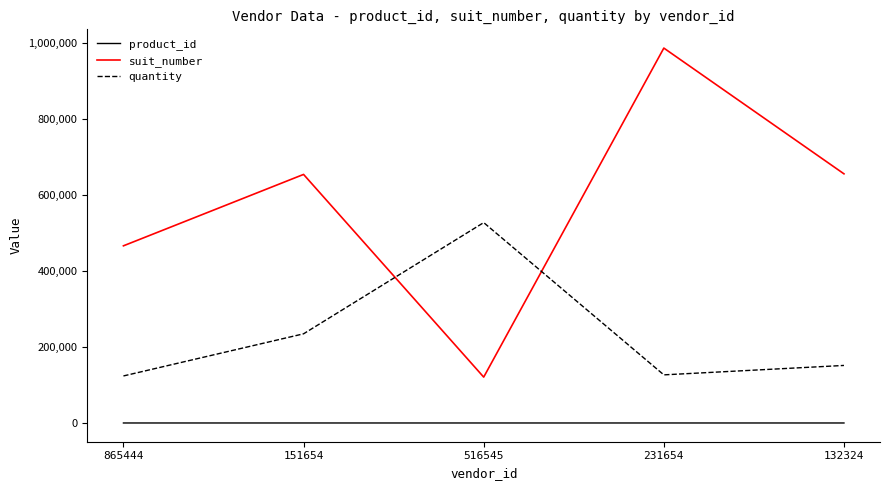

In quantity, how many points are lower than both neighbors (excluding endpoints)?

1